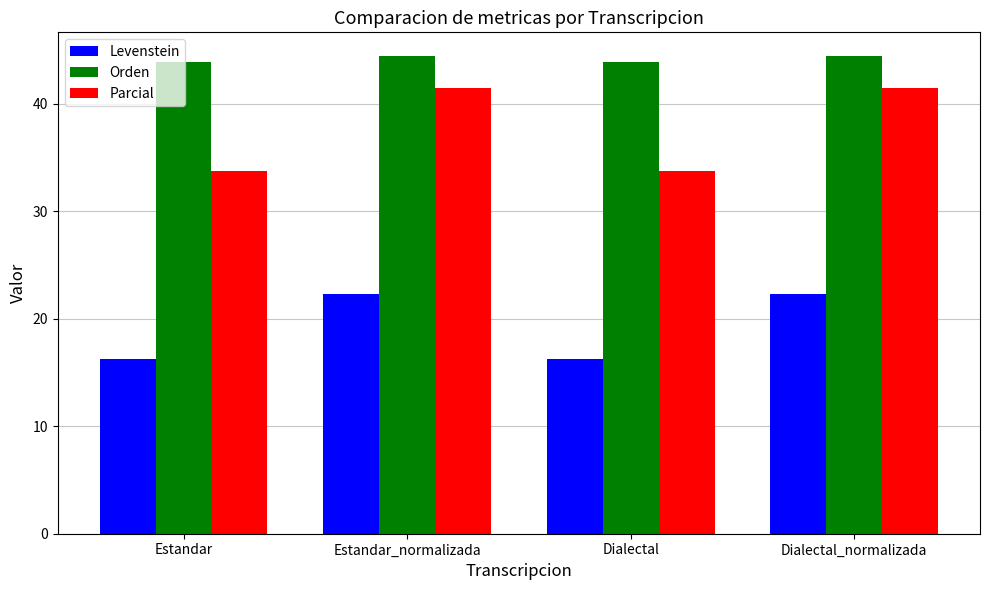

Is the value of Orden at Dialectal greater than the value of Parcial at Dialectal?

Yes